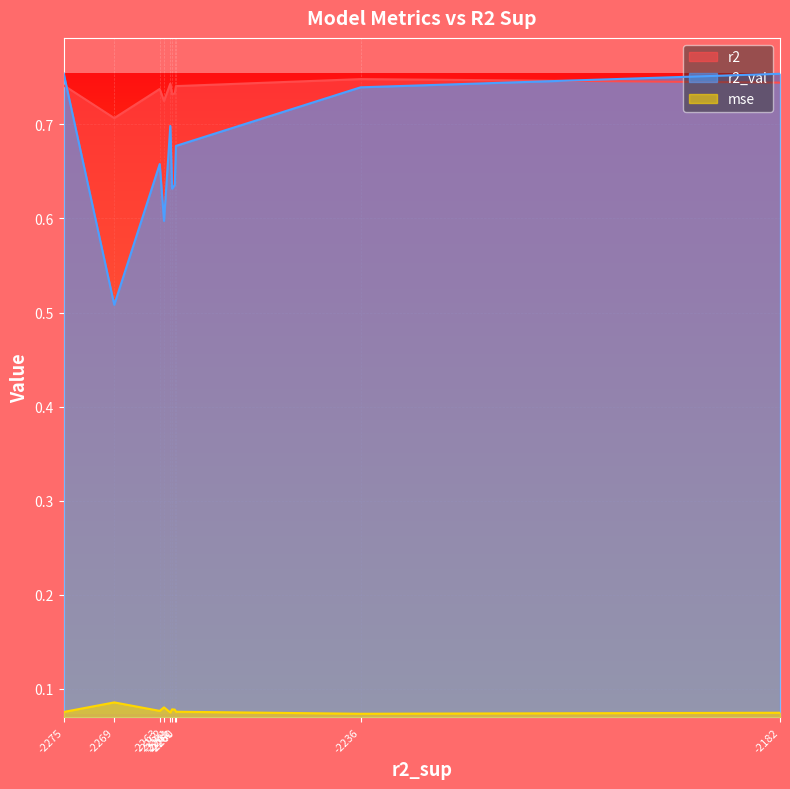

What are all the series names shown in the legend?

r2, r2_val, mse